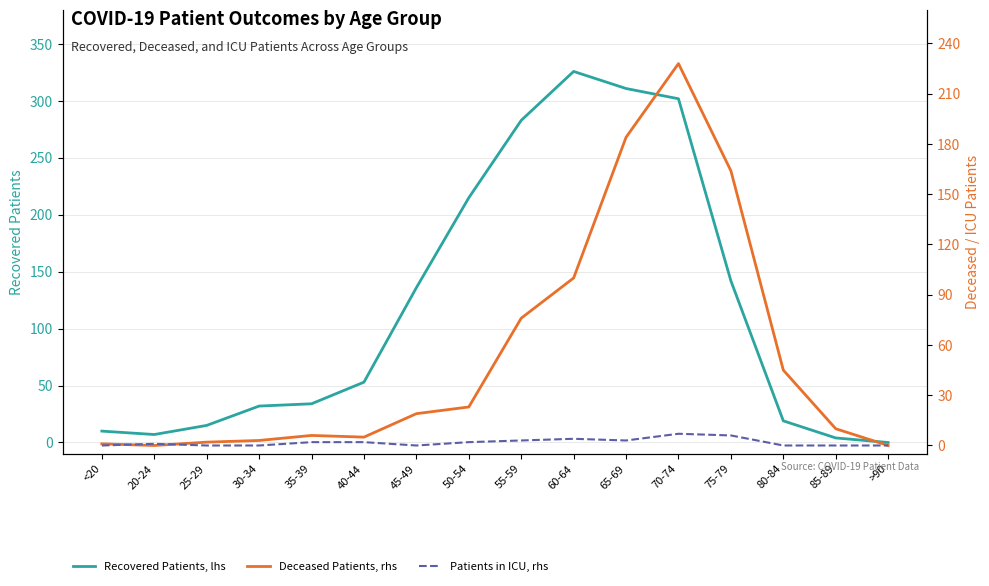

What are all the series names shown in the legend?

Recovered Patients, lhs, Deceased Patients, rhs, Patients in ICU, rhs